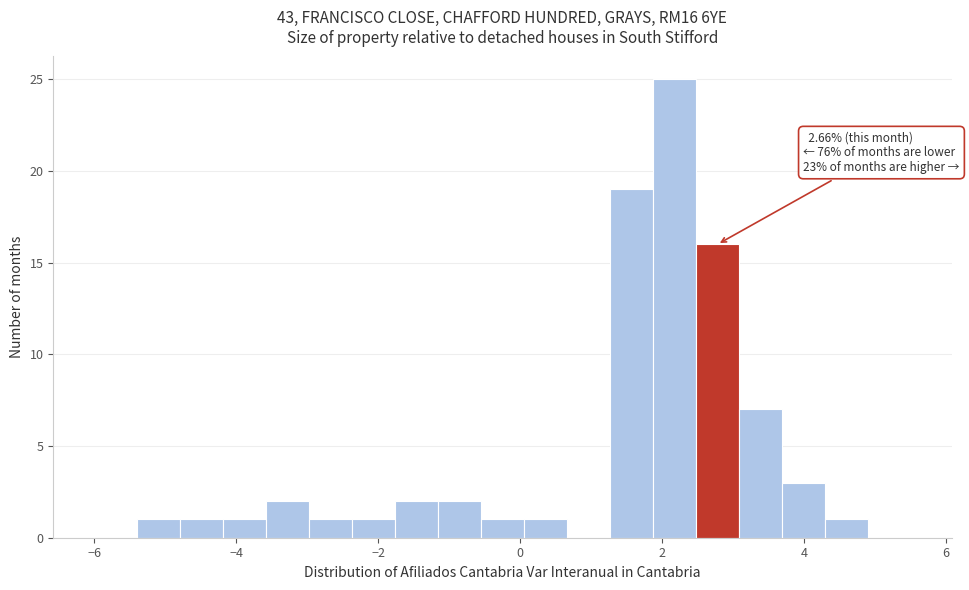

Read against the x-axis, roughly where is the centre of the tallest bar?

2.2